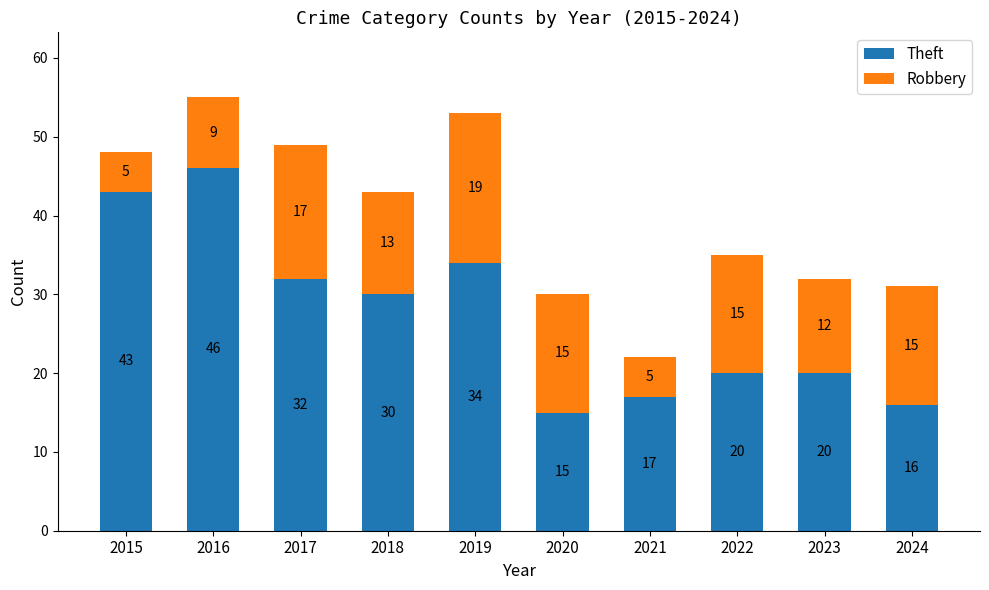

What is the sum of all Theft values?

273